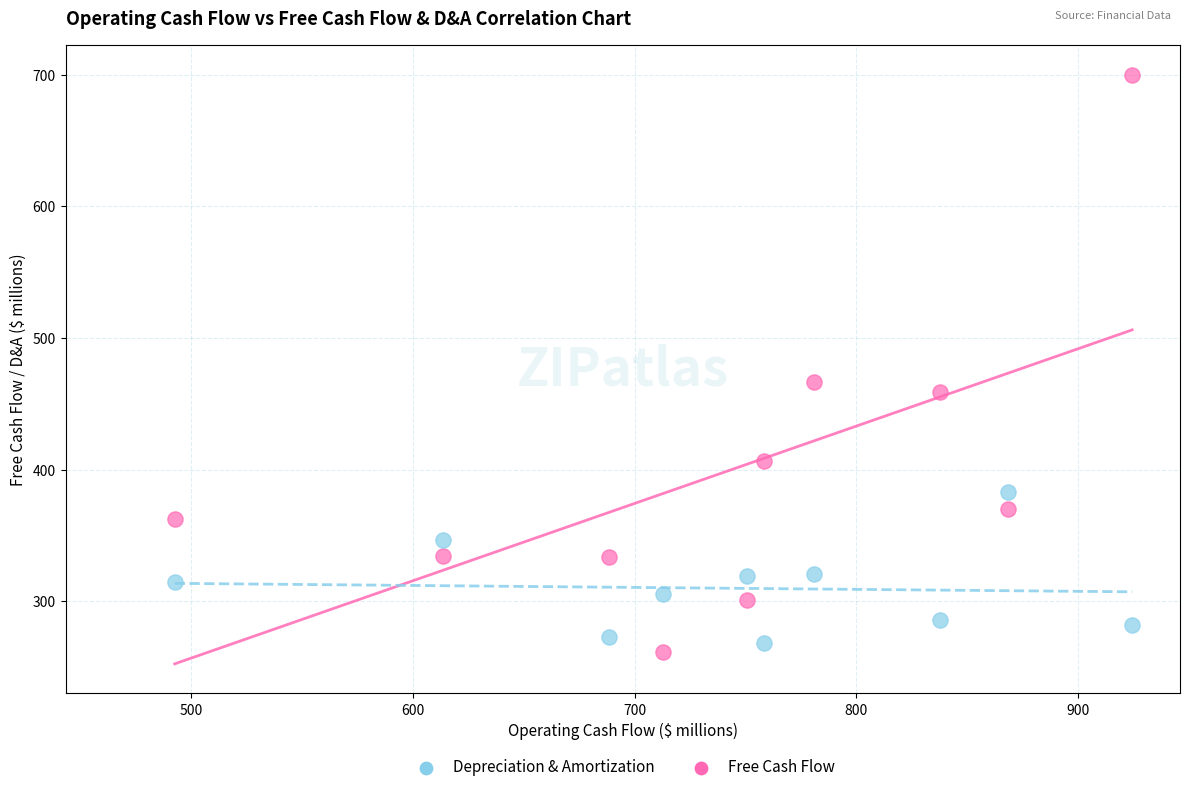

Which series reaches the minimum Y coordinate?

Free Cash Flow